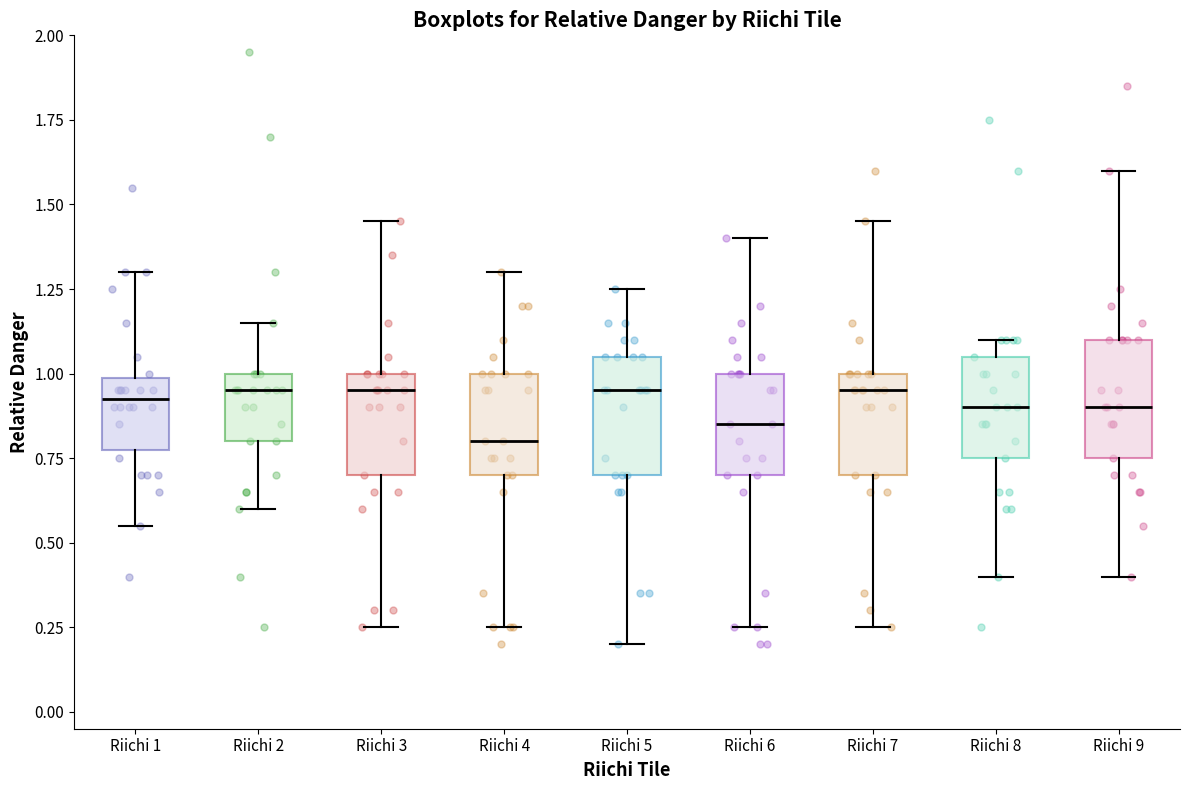

Where does the median line of the box for Riichi 5 sit on the y-axis? The values are not printed on the chart, so give them approximately, as read against the axis.

0.95